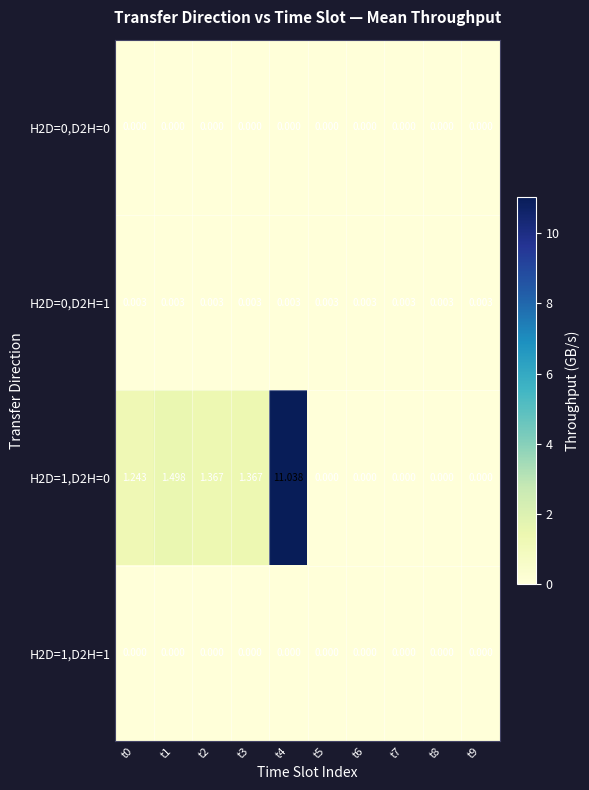

Count the number of categories in the chart.

10